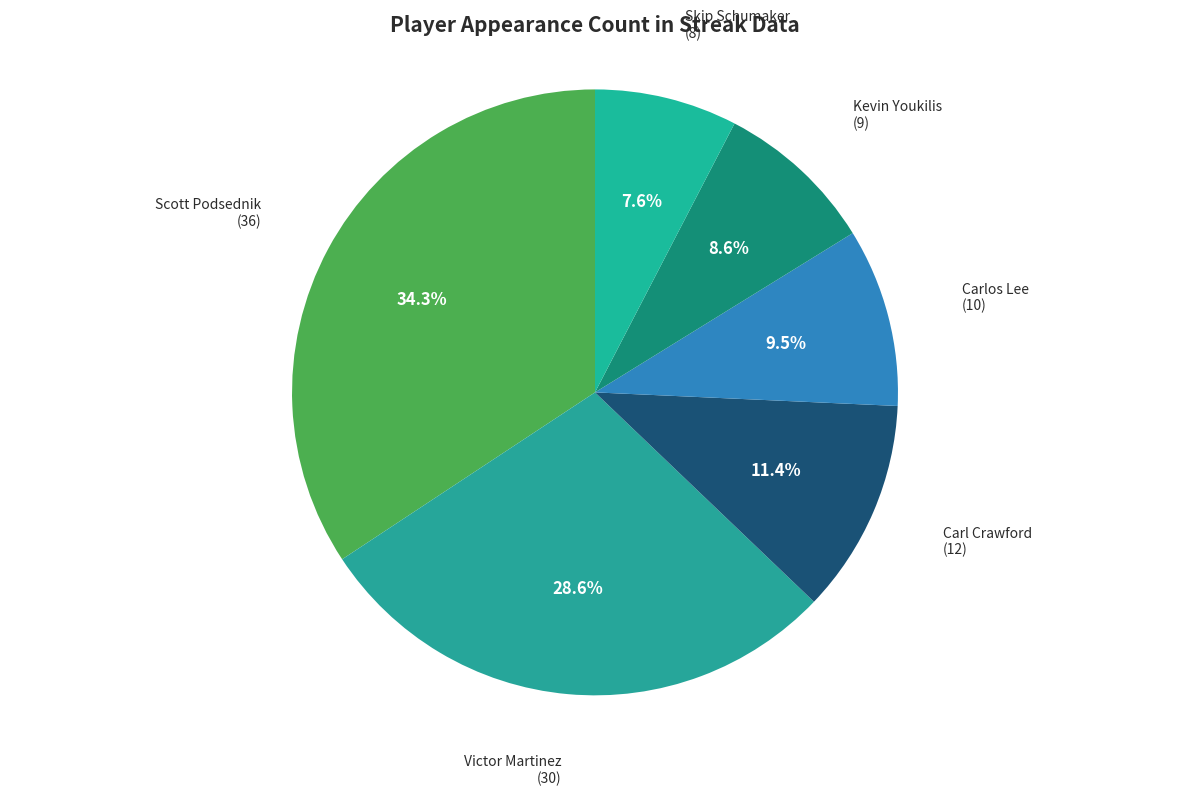

To the nearest percent, what is the difference between the largest and smallest slice percentages?

27%